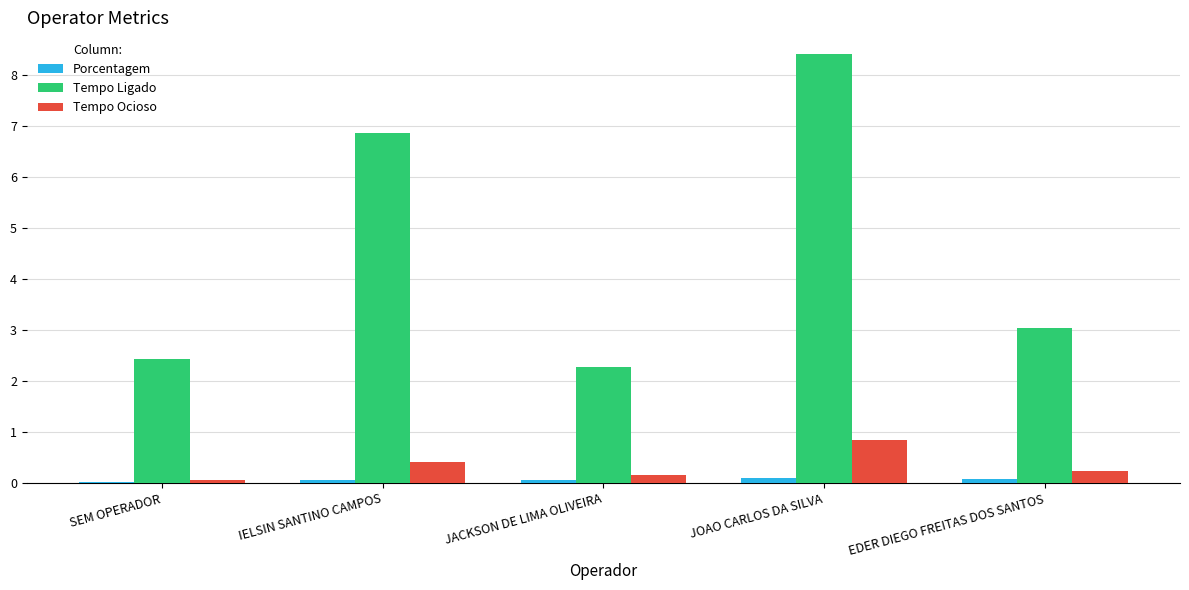

What is the difference between the Porcentagem values at SEM OPERADOR and EDER DIEGO FREITAS DOS SANTOS?

0.1